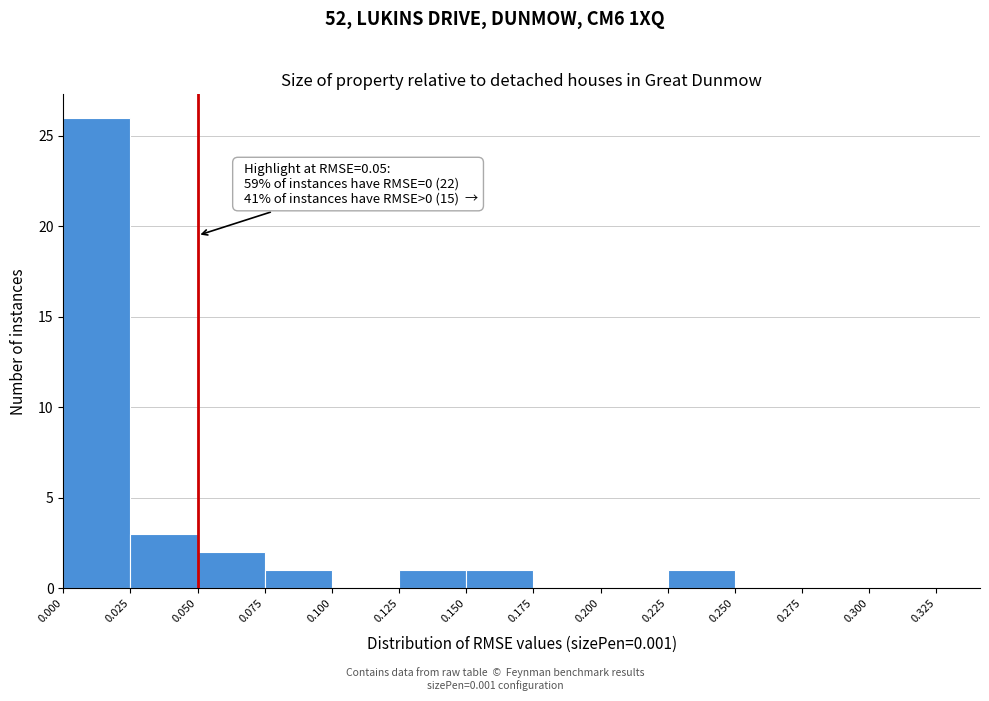

Over which range of the x-axis is the bar tallest?

0.000 to 0.025